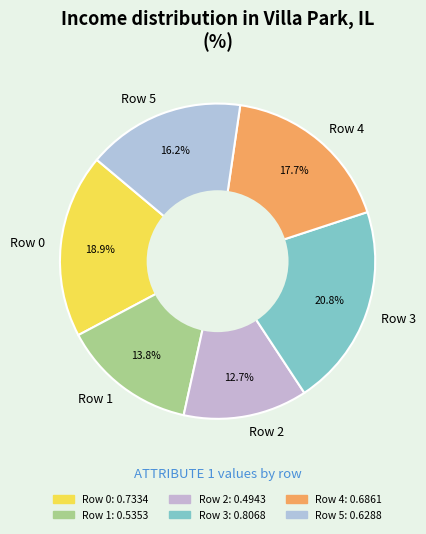

Rank the categories by value from lowest to highest.

Row 2, Row 1, Row 5, Row 4, Row 0, Row 3